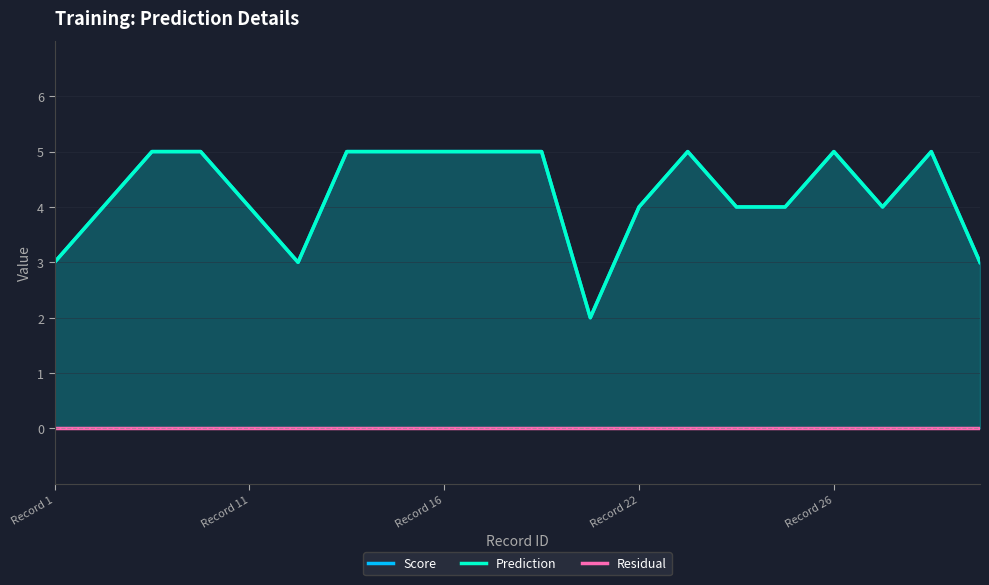

What is the minimum value for Score?

2